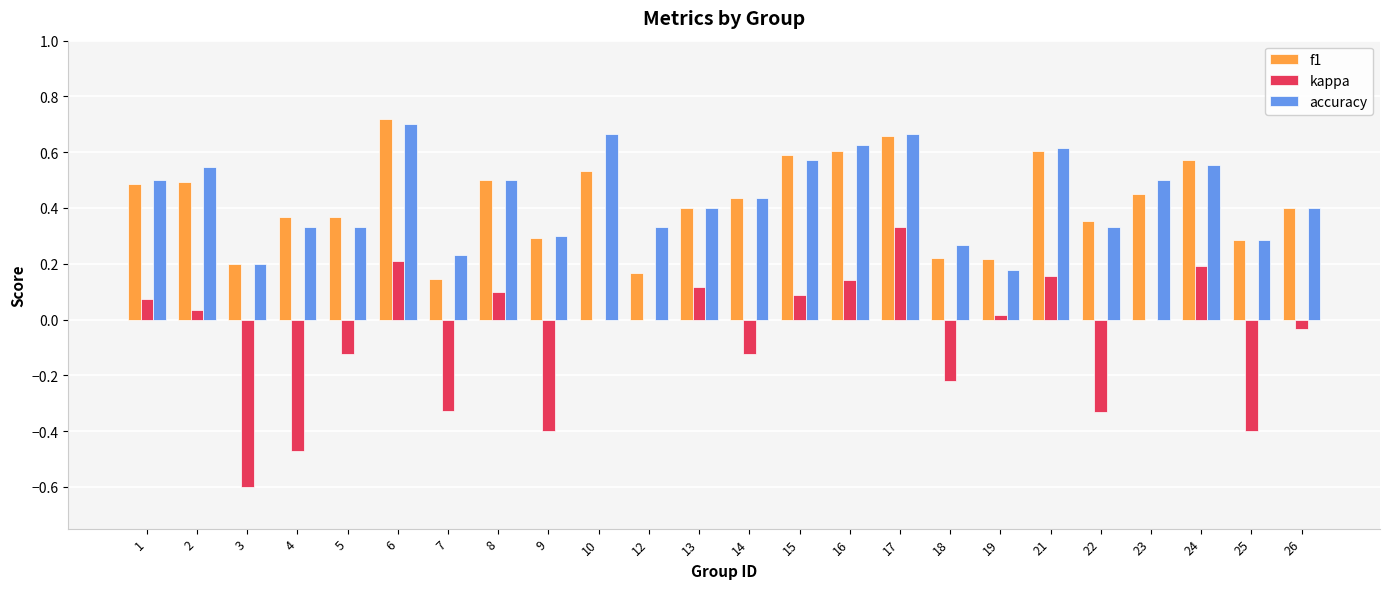

Are the bars grouped side by side (vs. stacked)?

Yes